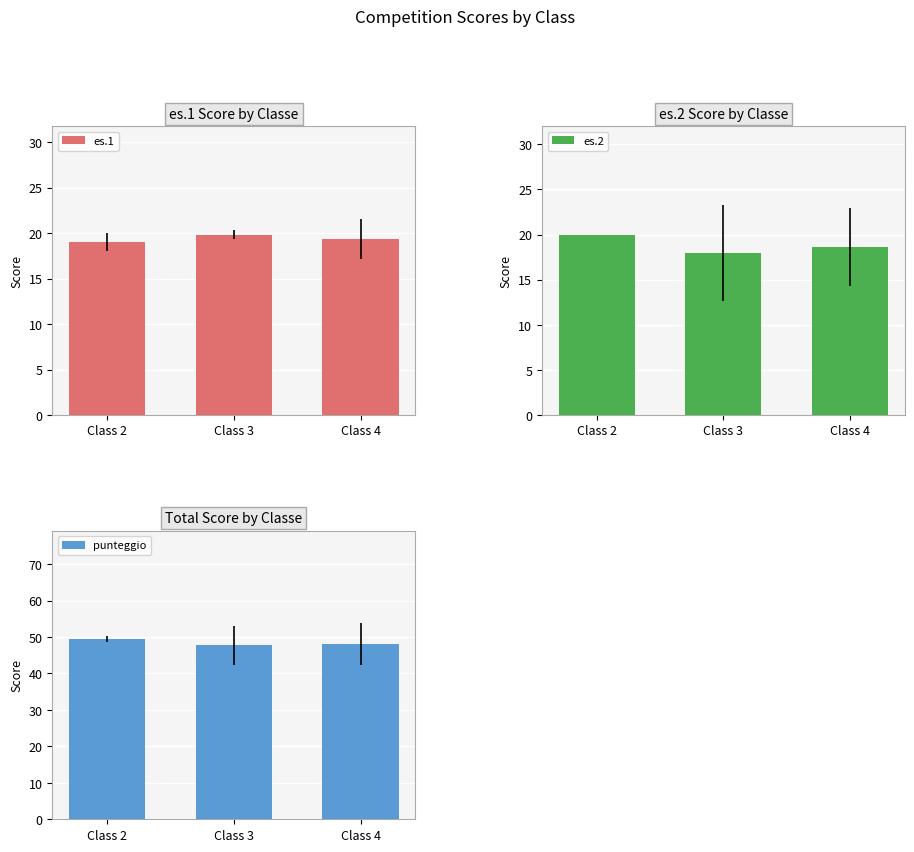

What is the difference between the punteggio values at Class 4 and Class 3?

0.4